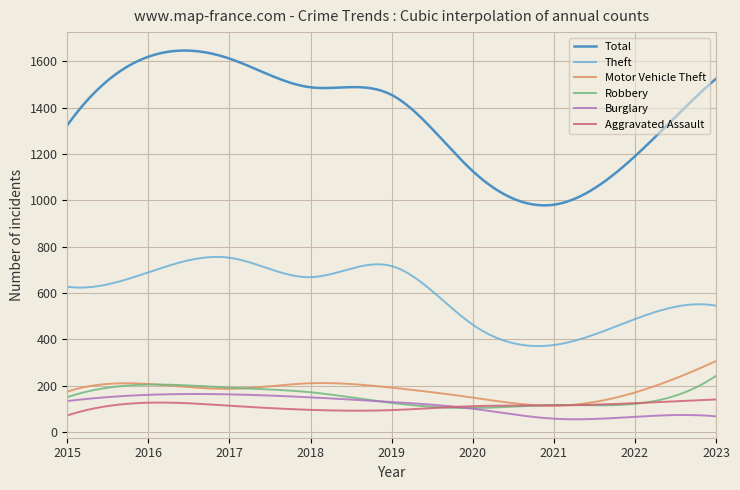

List the series in order of their peak value, highest first.

Total, Theft, Motor Vehicle Theft, Robbery, Burglary, Aggravated Assault